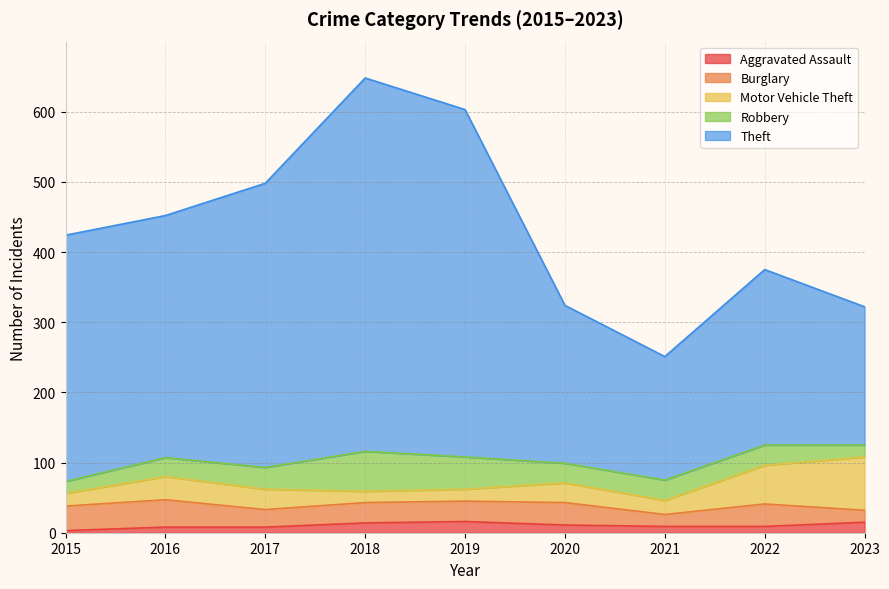

What is the minimum value for Burglary?

17